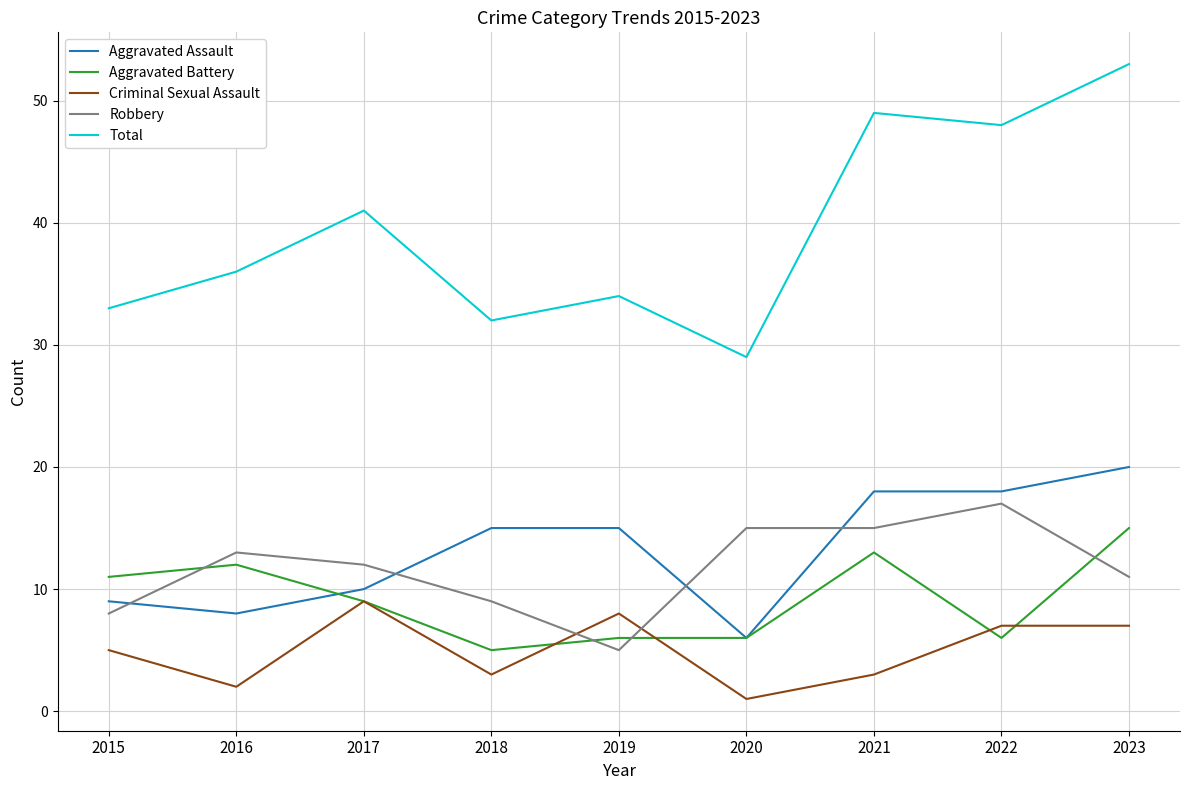

What is the sum of all Total values?

355